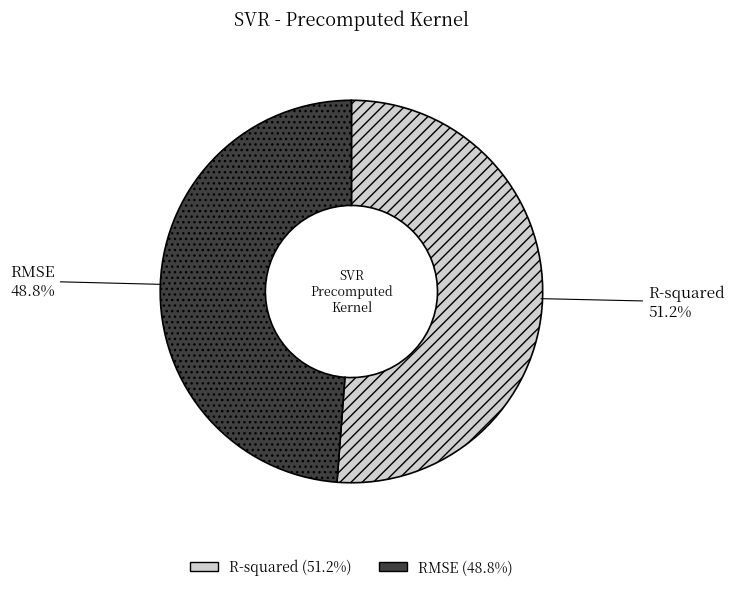

To the nearest percent, what is the difference between the R-squared and RMSE slice percentages?

2%